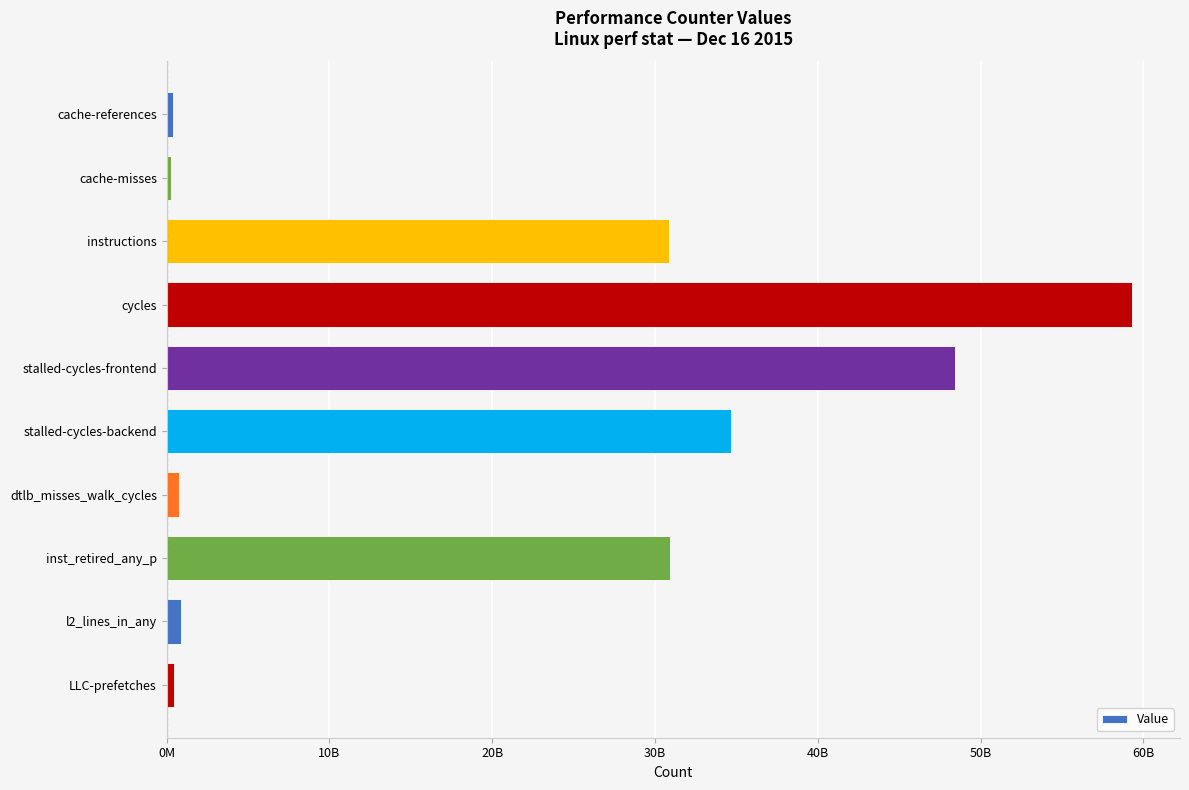

What is the greatest value displayed?

59290543548